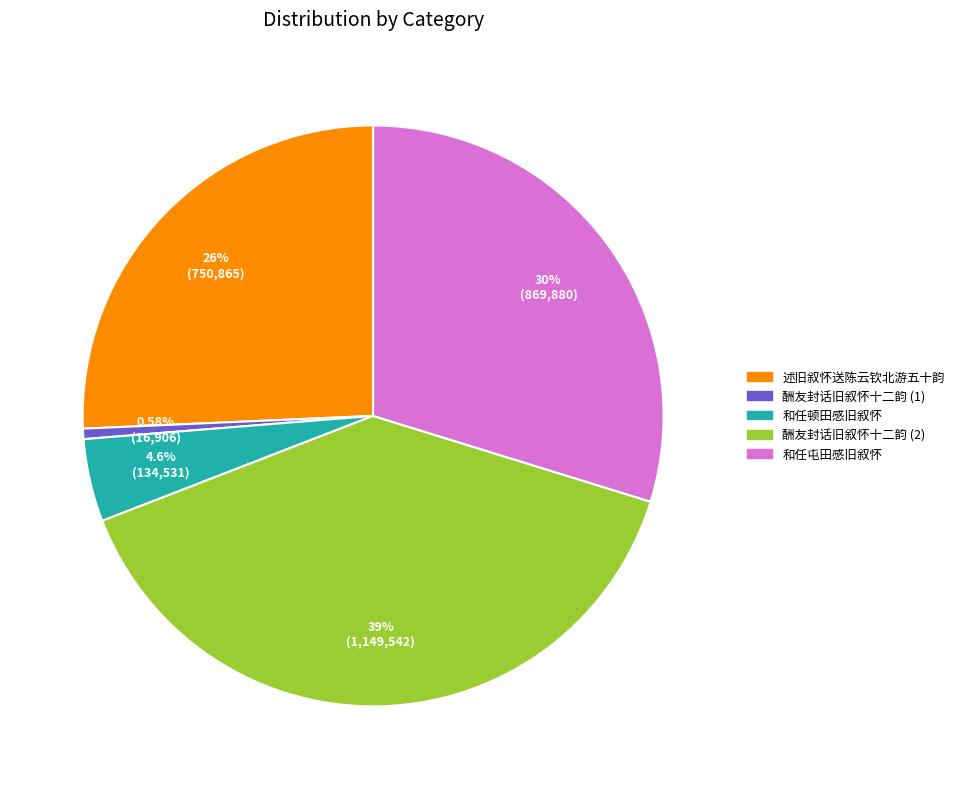

Count the number of slices in the pie.

5